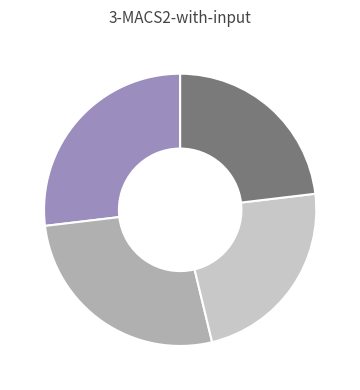

Is there any slice that represents more than half of the pie?

No